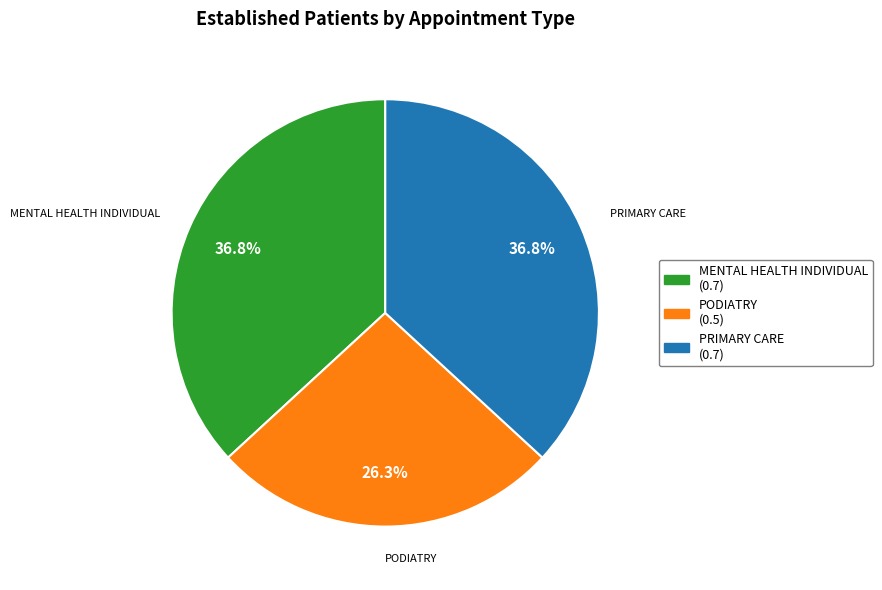

Is there any slice that represents more than half of the pie?

No